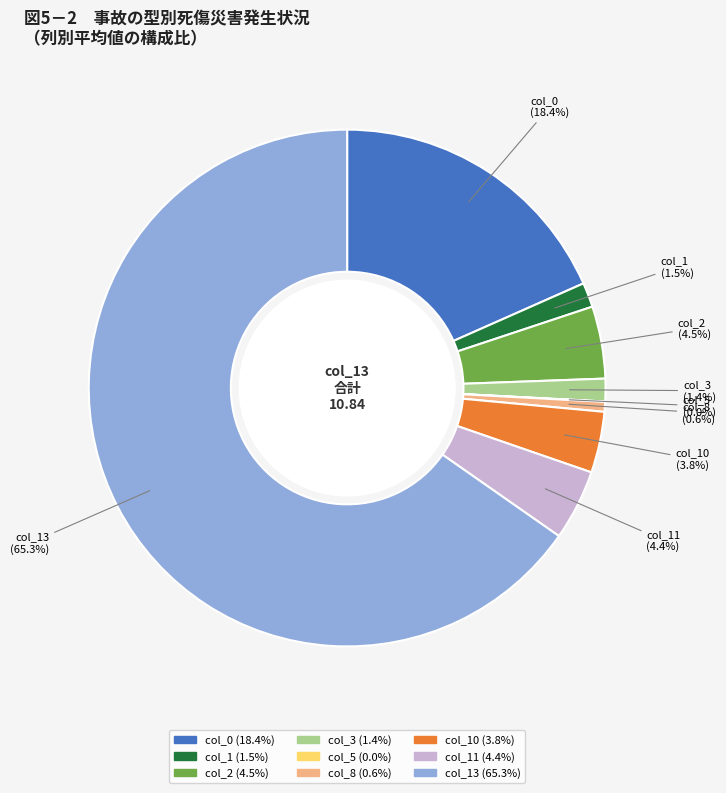

Which category has the biggest portion of the pie?

col_13